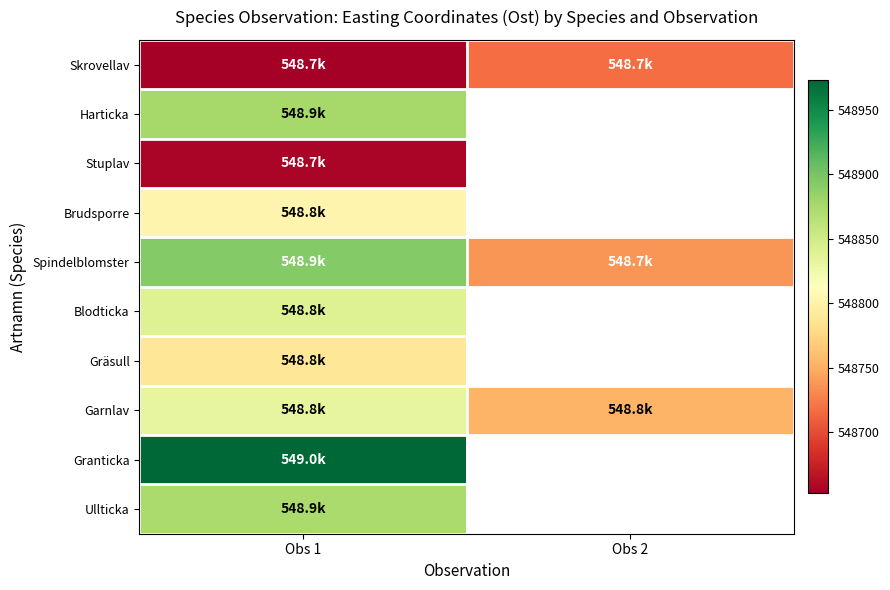

Reading left to right, list all the values displayed in this chart.

Skrovellav: Obs 1=548652.4	Obs 2=548717.6
Harticka: Obs 1=548876.1	Obs 2=0.0
Stuplav: Obs 1=548656.6	Obs 2=0.0
Brudsporre: Obs 1=548801.5	Obs 2=0.0
Spindelblomster: Obs 1=548893.8	Obs 2=548736.6
Blodticka: Obs 1=548839.1	Obs 2=0.0
Gräsull: Obs 1=548788.5	Obs 2=0.0
Garnlav: Obs 1=548832.0	Obs 2=548752.8
Granticka: Obs 1=548973.0	Obs 2=0.0
Ullticka: Obs 1=548873.2	Obs 2=0.0